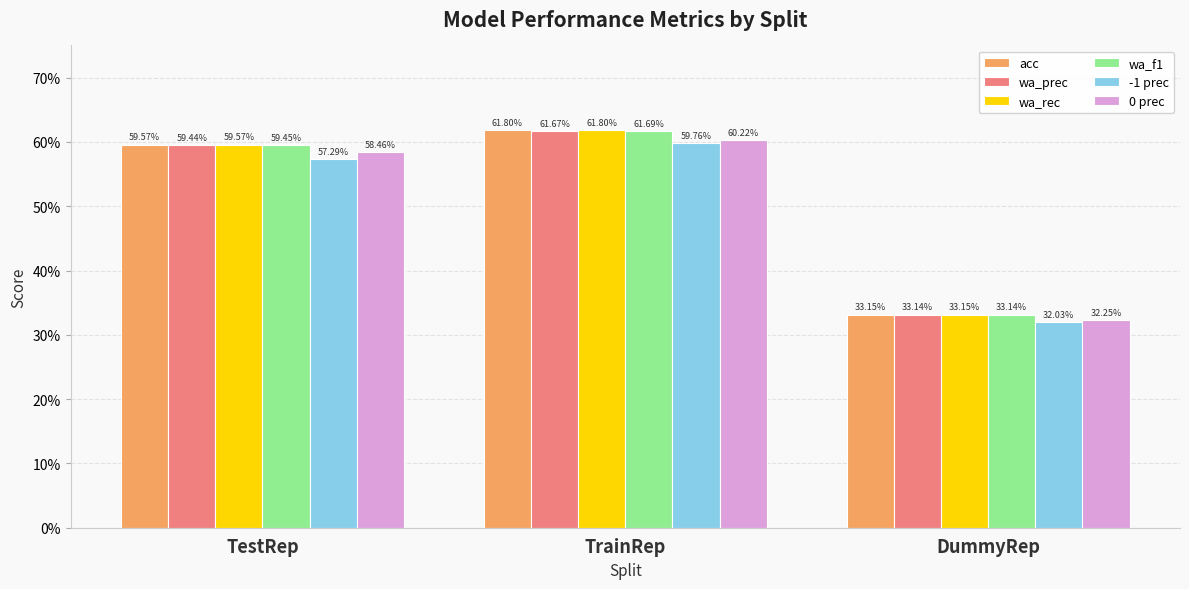

At which category is the sum across all series the highest?

TrainRep